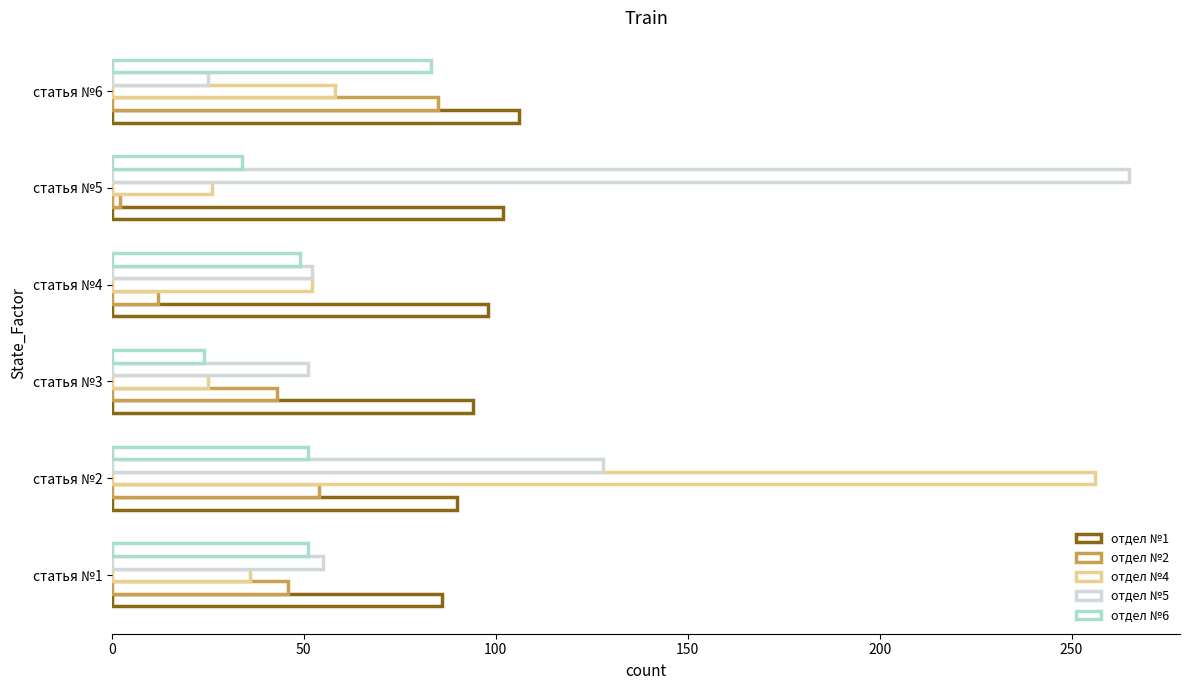

Which series has the largest range (max minus min)?

отдел №5